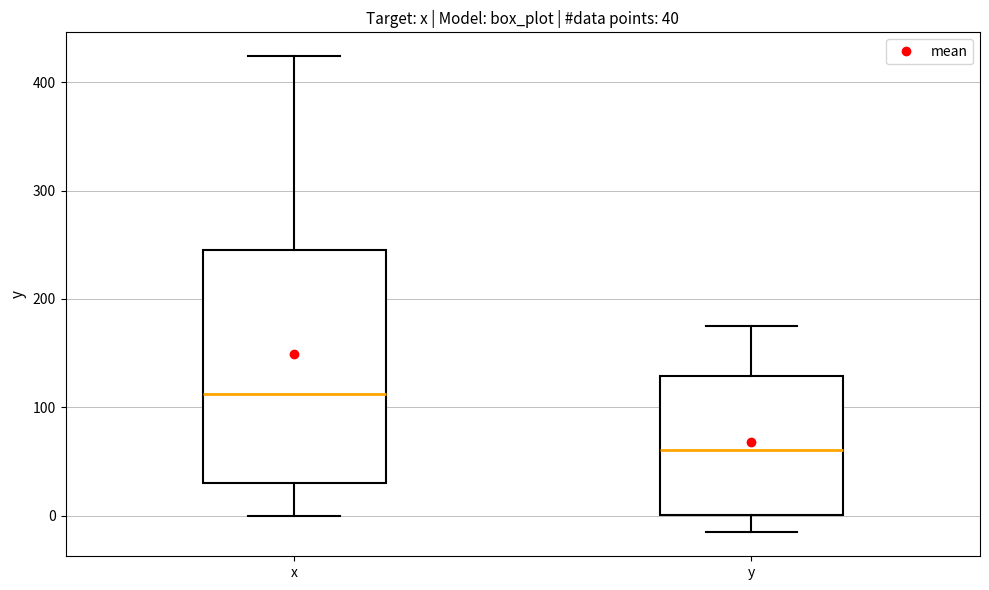

Comparing the boxes themselves (not the whiskers), which one is the tallest?

x